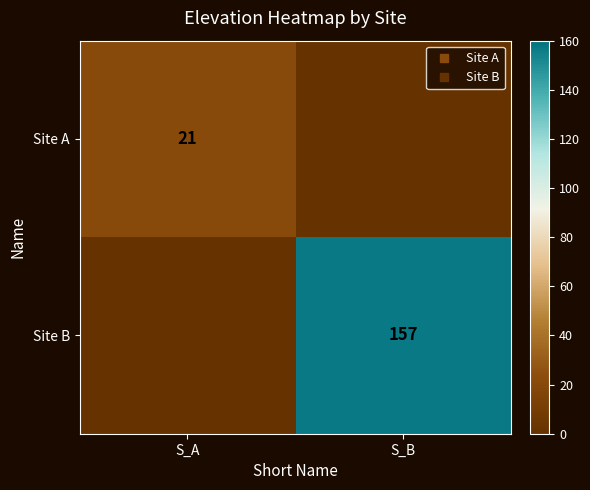

Rank the series by their maximum value, from highest to lowest.

Site B, Site A